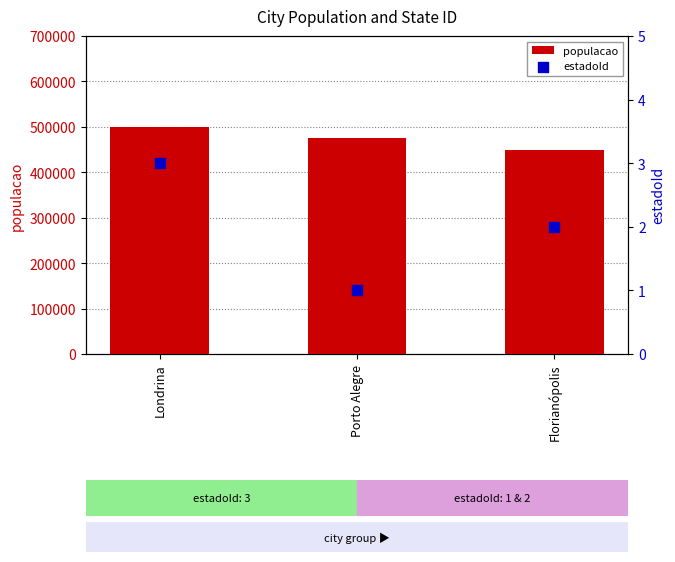

Which series has the largest Y range (max minus min)?

populacao